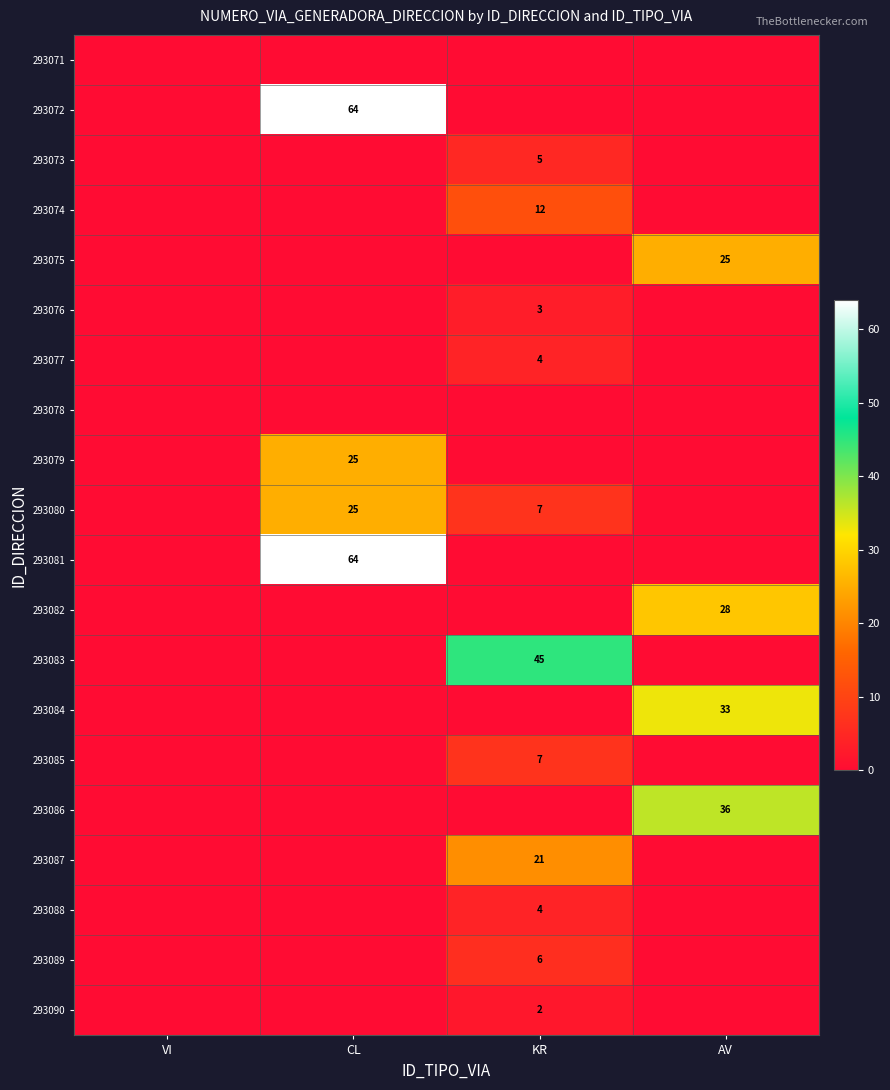

The value of 293081 at CL is 107. True or false?

False